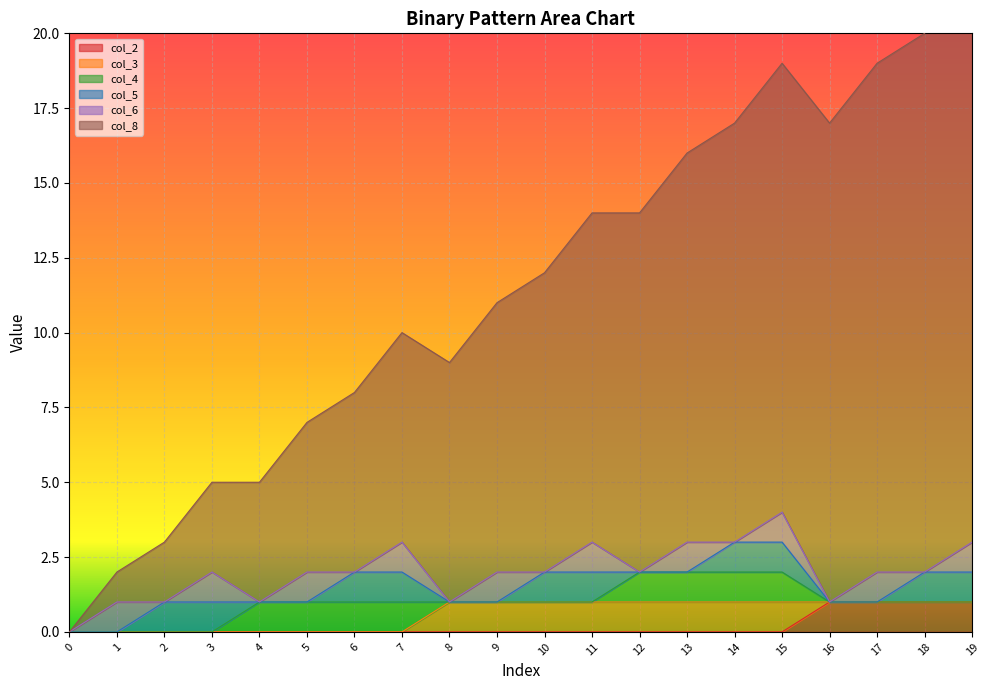

Does the chart display data point markers on the line(s)?

No